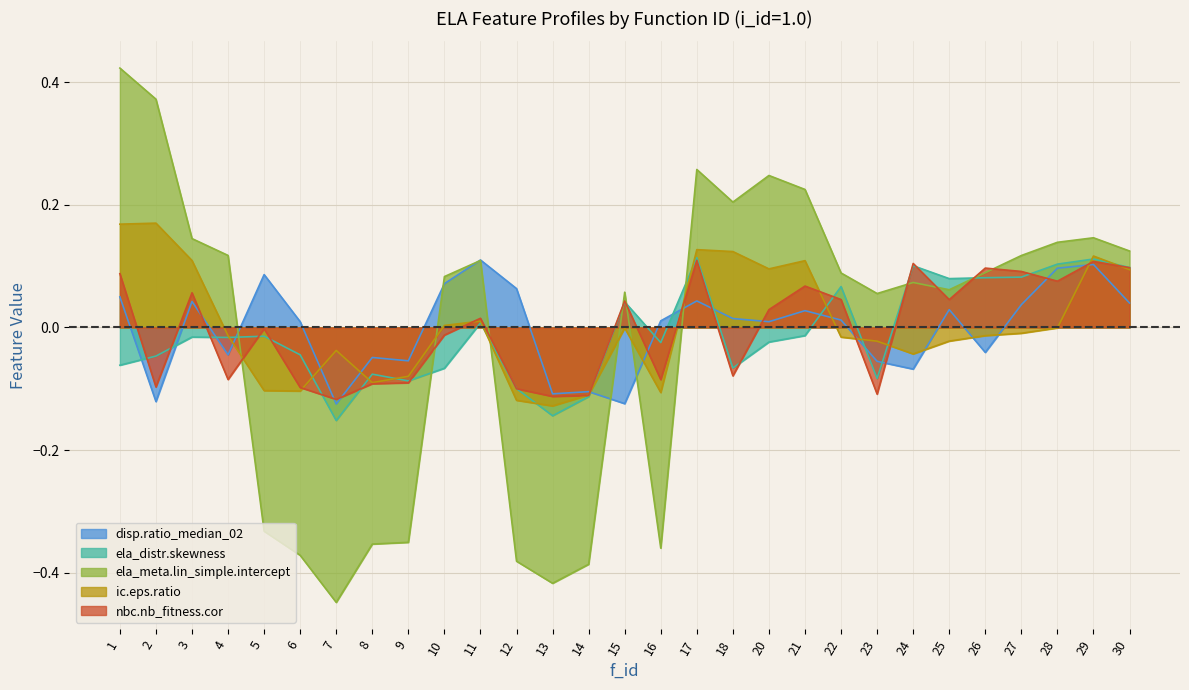

Where is the first local minimum for disp.ratio_median_02?

2